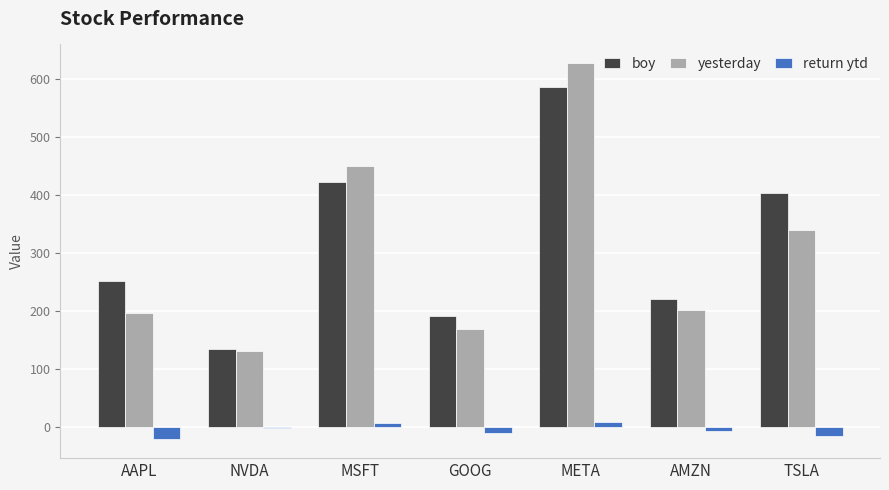

At which label does boy reach its minimum?

NVDA